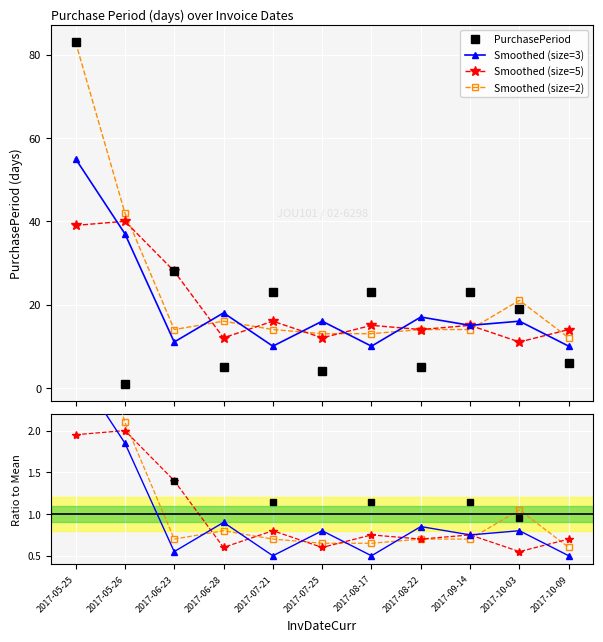

How many intersections are there between Smoothed (size=2) and PurchasePeriod?

8